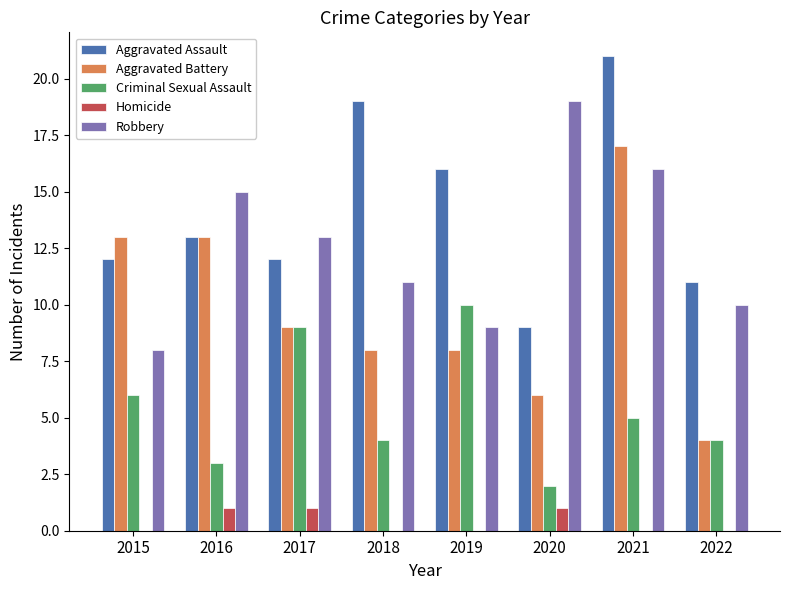

What are all the series names shown in the legend?

Aggravated Assault, Aggravated Battery, Criminal Sexual Assault, Homicide, Robbery